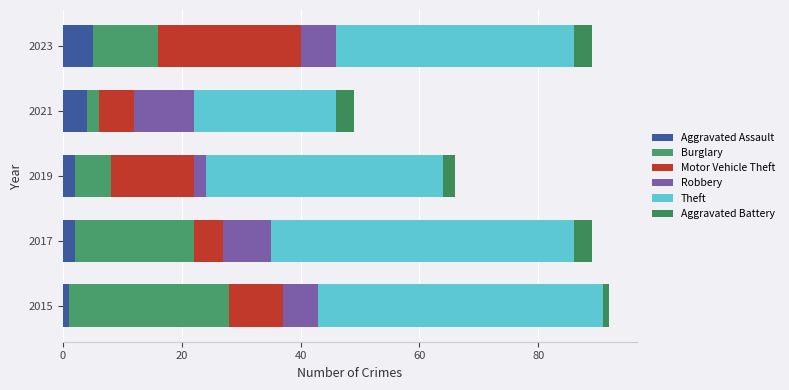

How many data points does each series have?

5